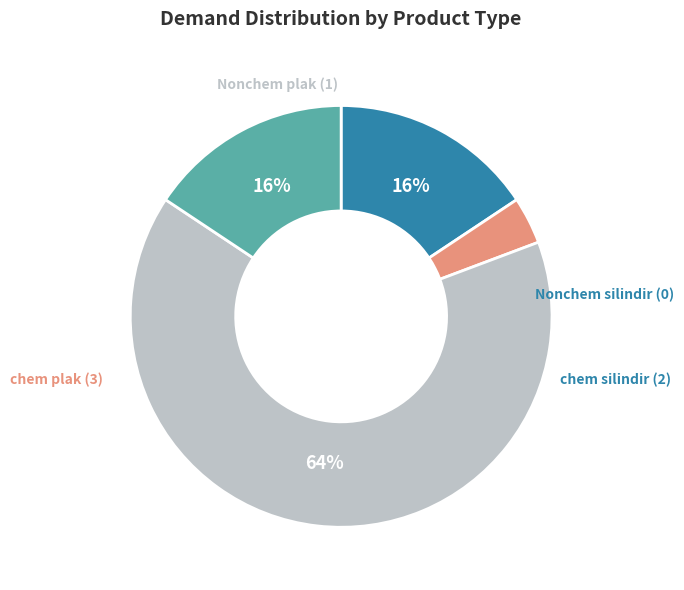

Does chem plak (3) account for over 50% of the chart?

No